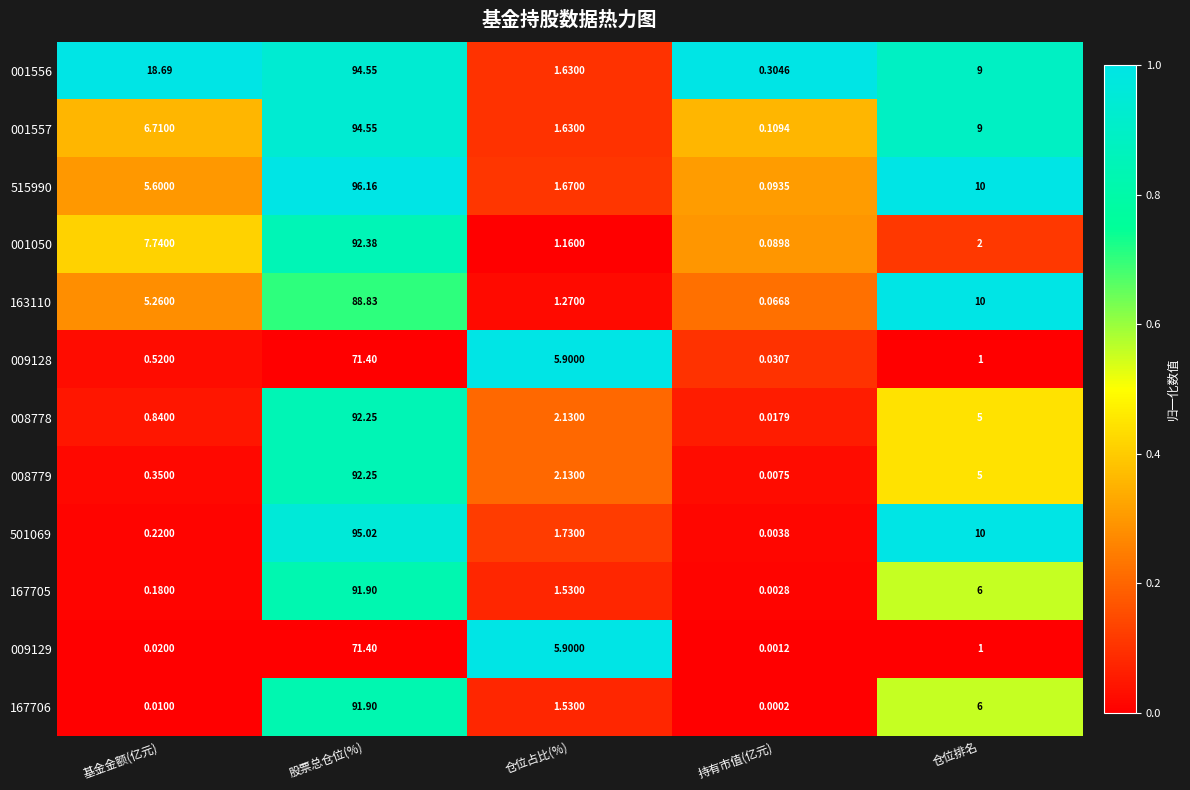

Where is 001557 nearest to the value 47?

仓位排名